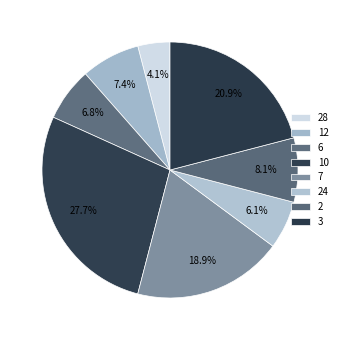

Which slice is the smallest?

28